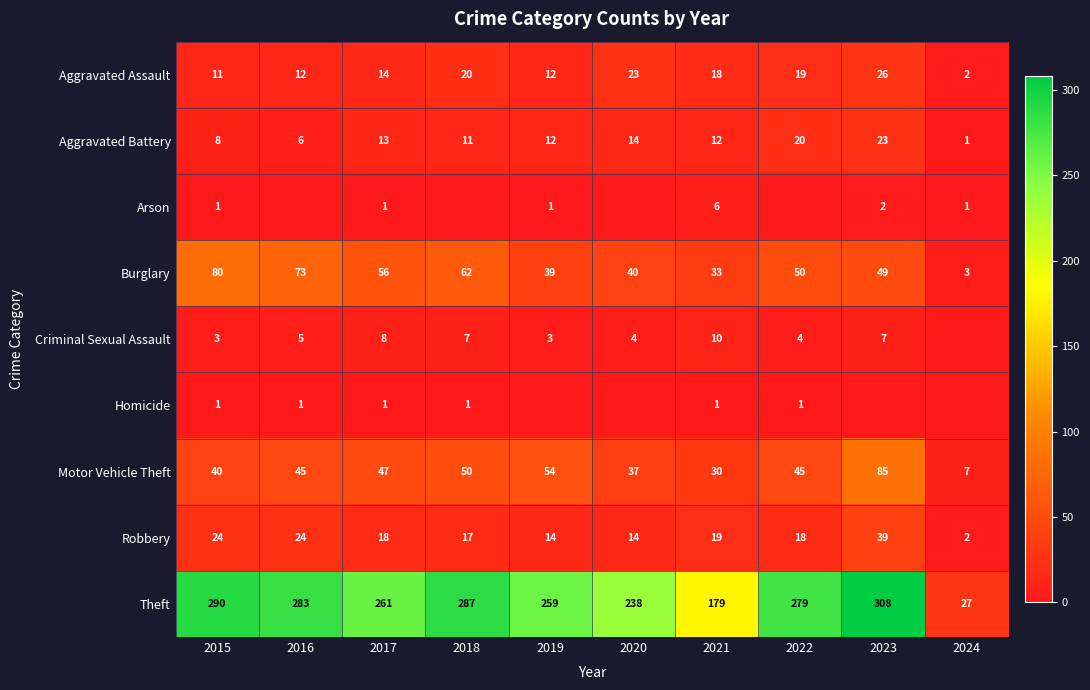

At how many categories does at least one series exceed 279?

4